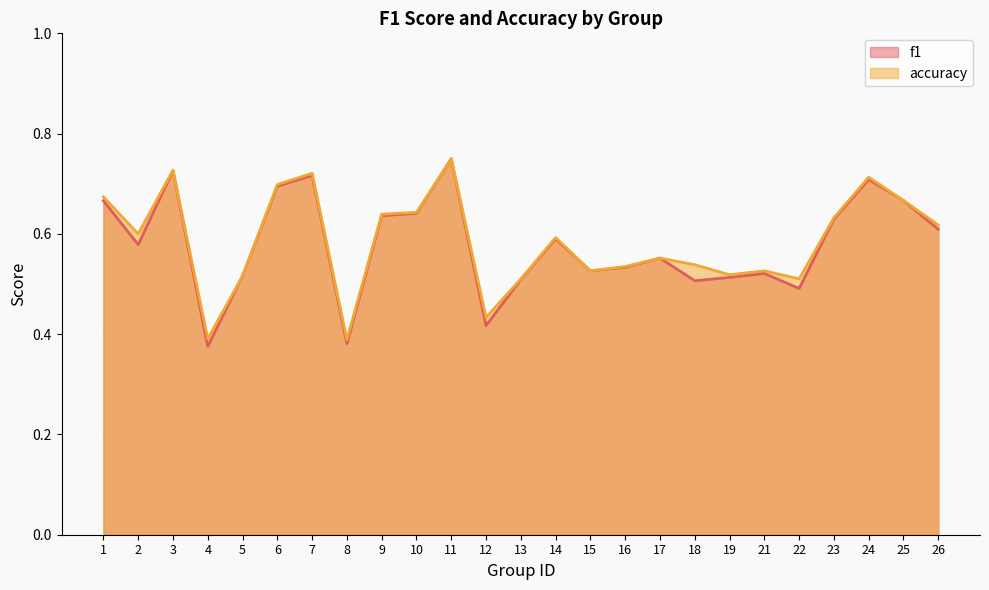

How many distinct data groups are displayed?

2